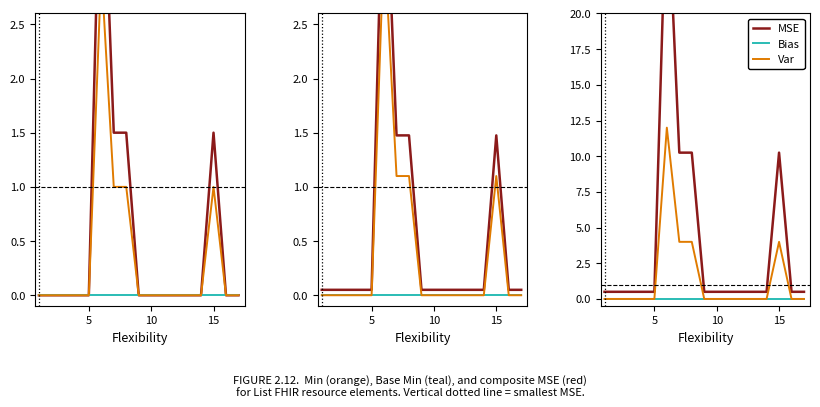

True or false: MSE has a value of 0.3 at 5.

False